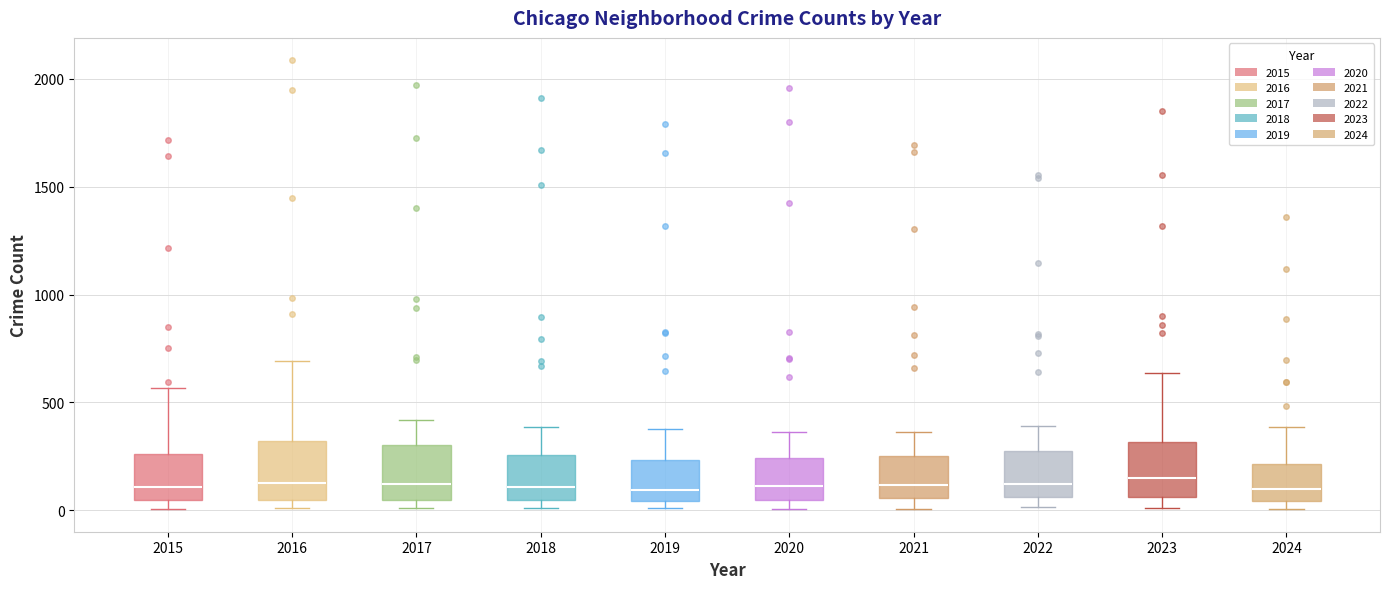

Where is the upper edge of the box at x = 2020 on the y-axis? The values are not printed on the chart, so give them approximately, as read against the axis.

250